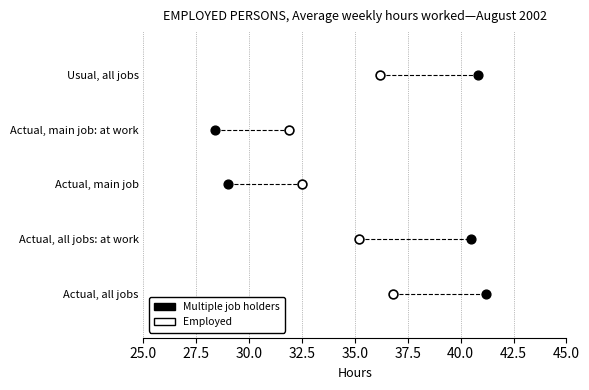

What are all the series names shown in the legend?

Multiple job holders, Employed